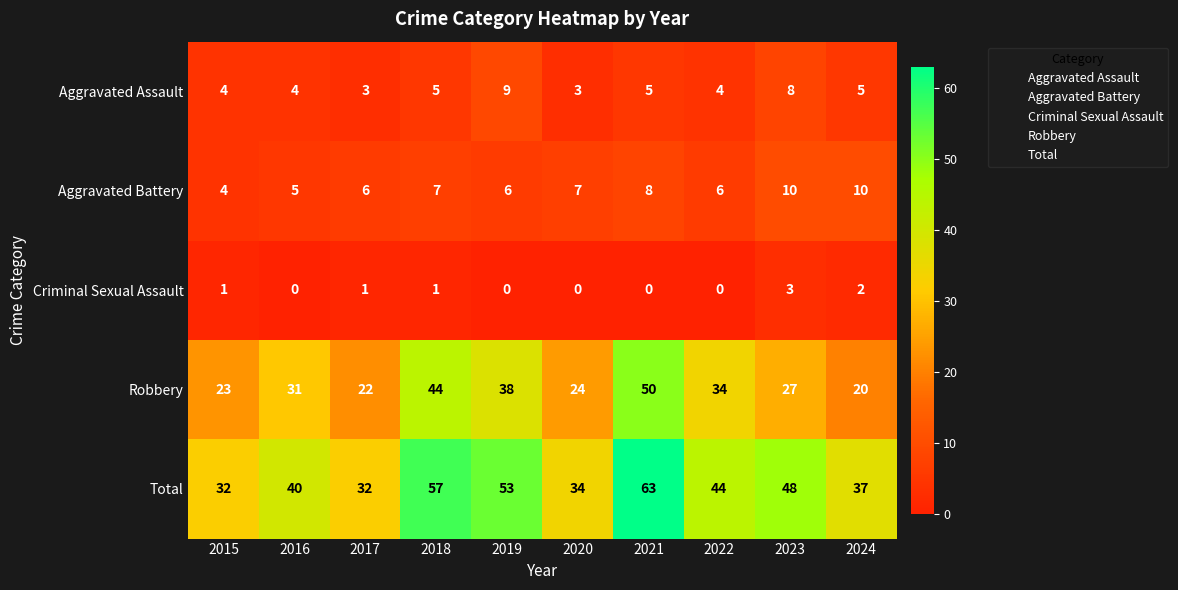

What is the average value of the Aggravated Assault series?

5